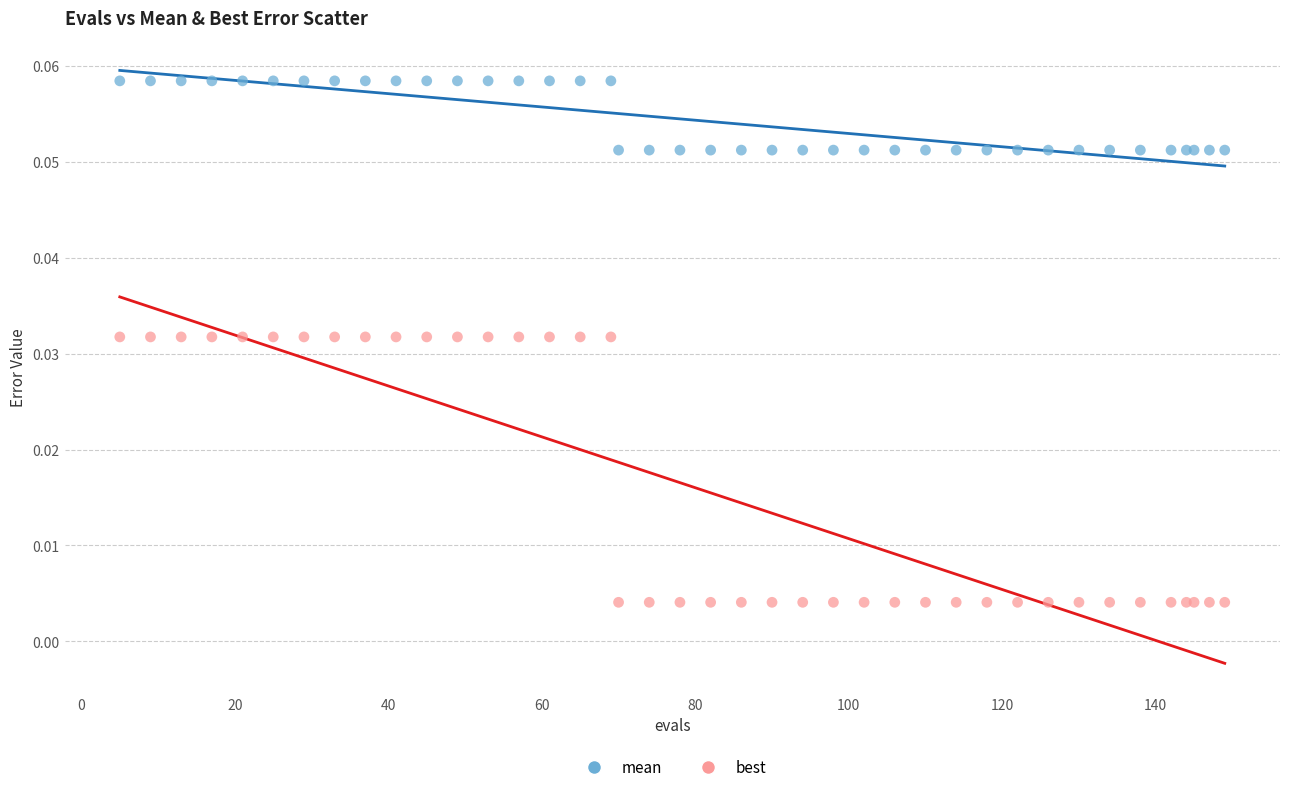

Which series contains the lowest Y value?

best